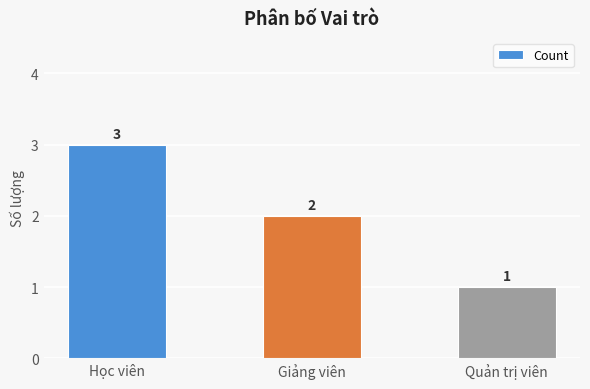

Rank the categories by value from highest to lowest.

Học viên, Giảng viên, Quản trị viên